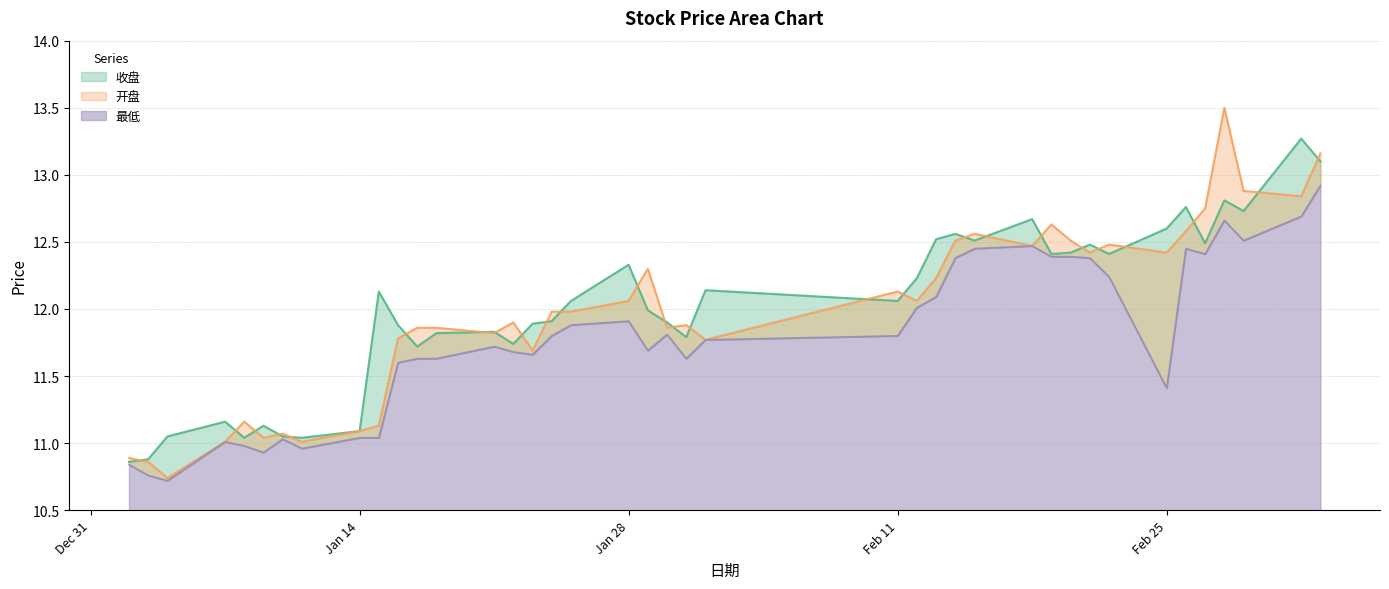

What is the sum of the 最低 values at 2019/03/01 and 2019/01/09?

23.4